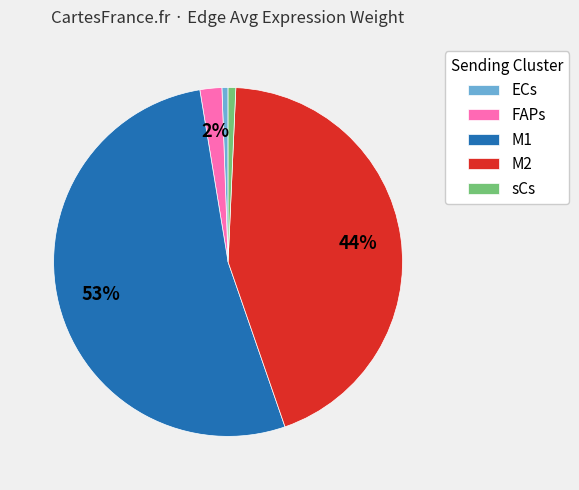

Do sCs and FAPs together represent more than half of the pie?

No